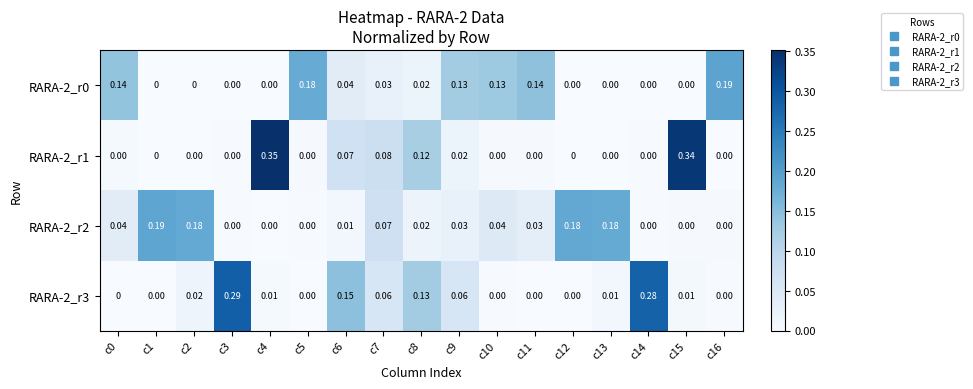

How many values in RARA-2_r3 are above zero?

10